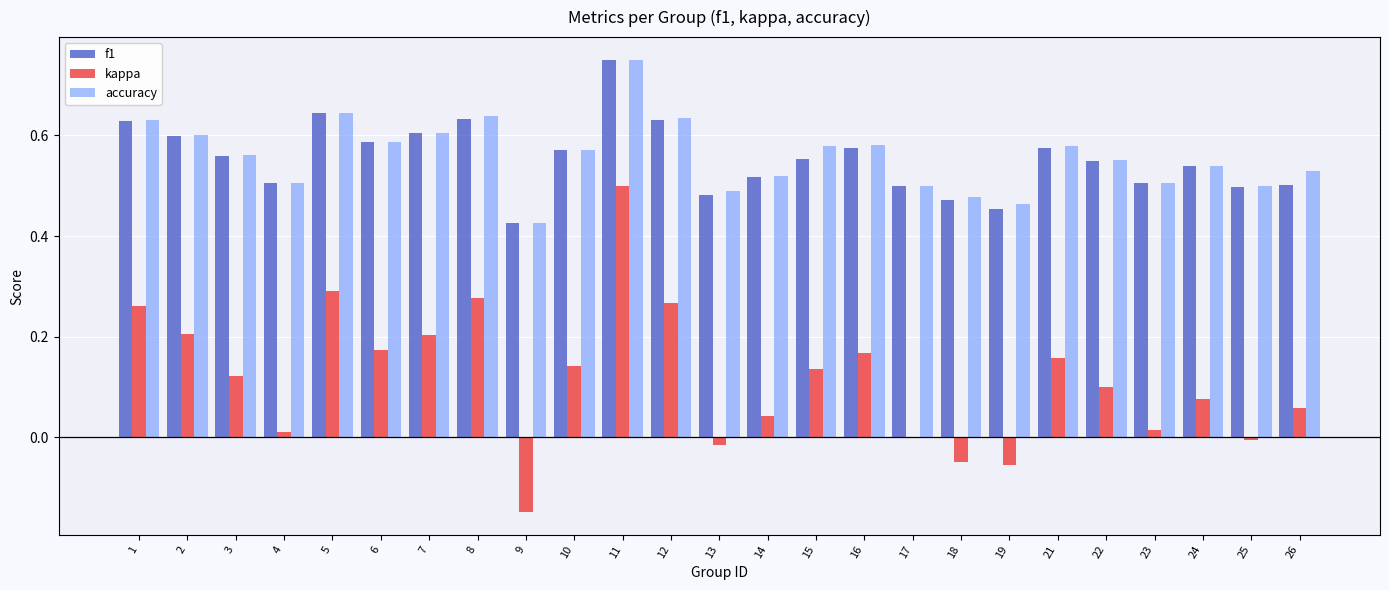

Which category has the highest value in the f1 series?

11